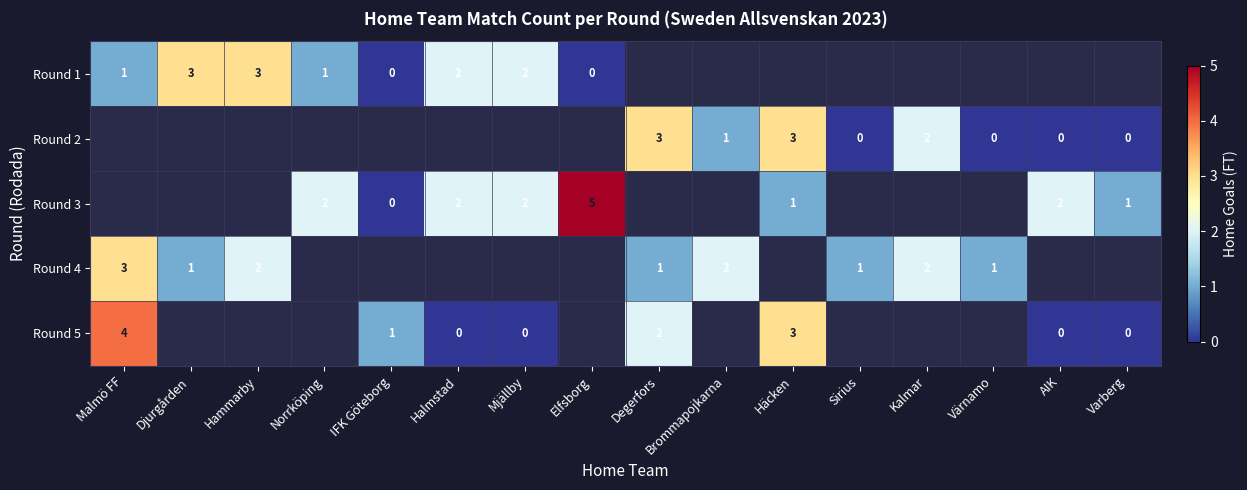

Which has a higher value, Sirius or Varberg?

Varberg